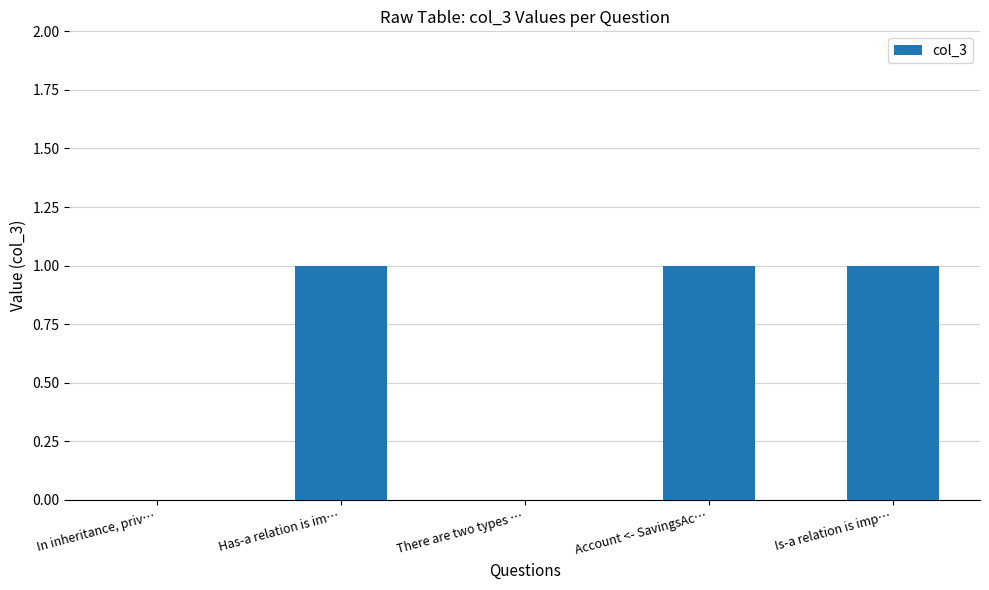

Reading left to right, what are all the values shown in this chart?

0	1	0	1	1